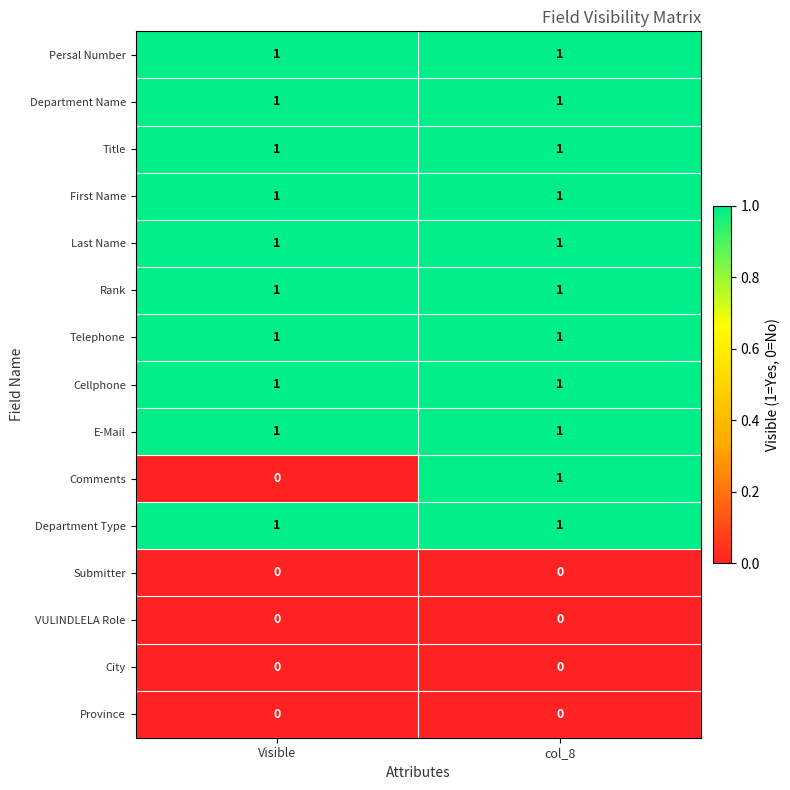

What is the total value across all series at Visible?

10